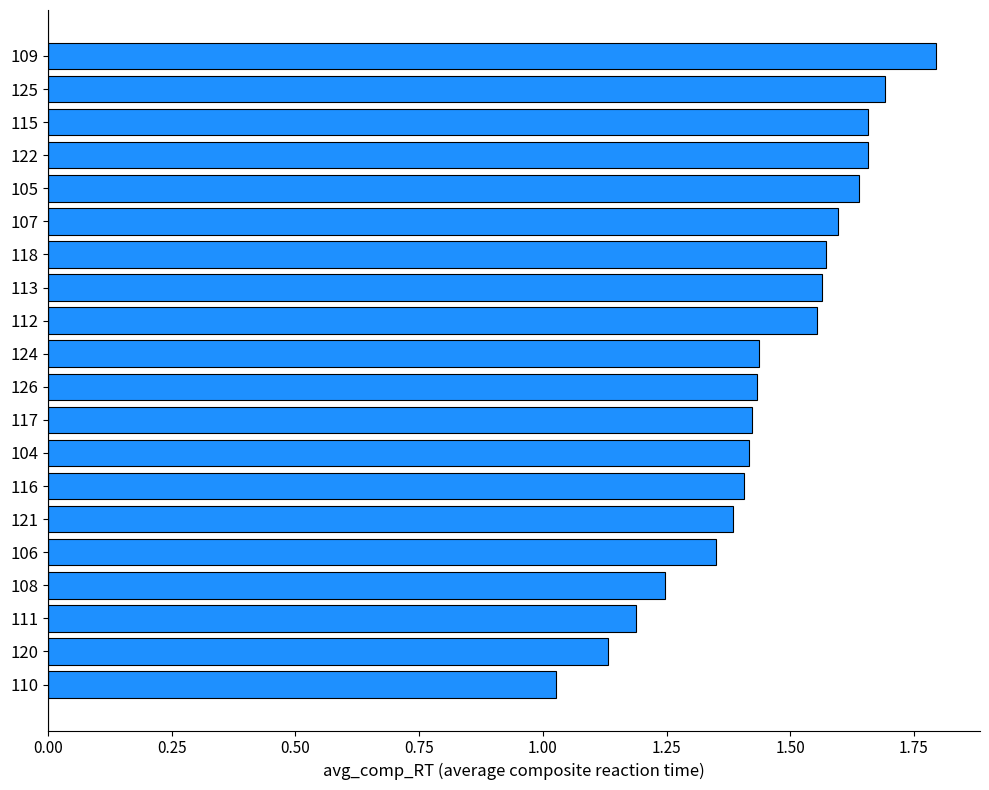

At which label is the value closest to 1?

110